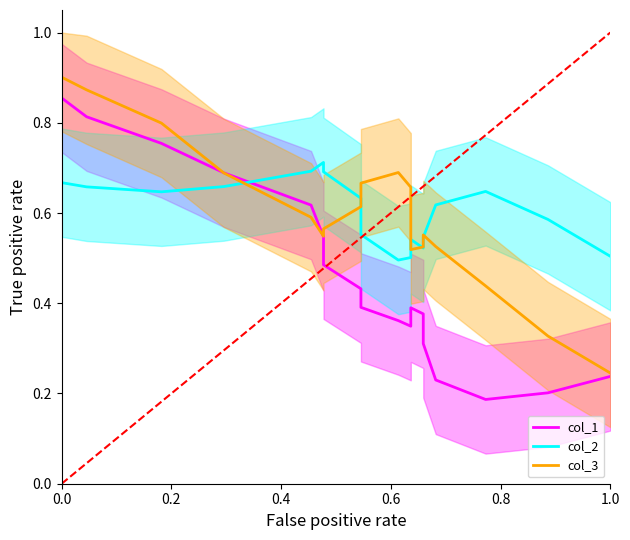

Is this an area chart (filled region under the line)?

No